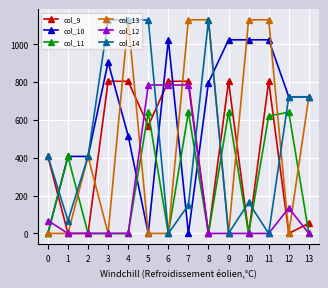

The value of col_10 at 5 is -342.4. True or false?

False